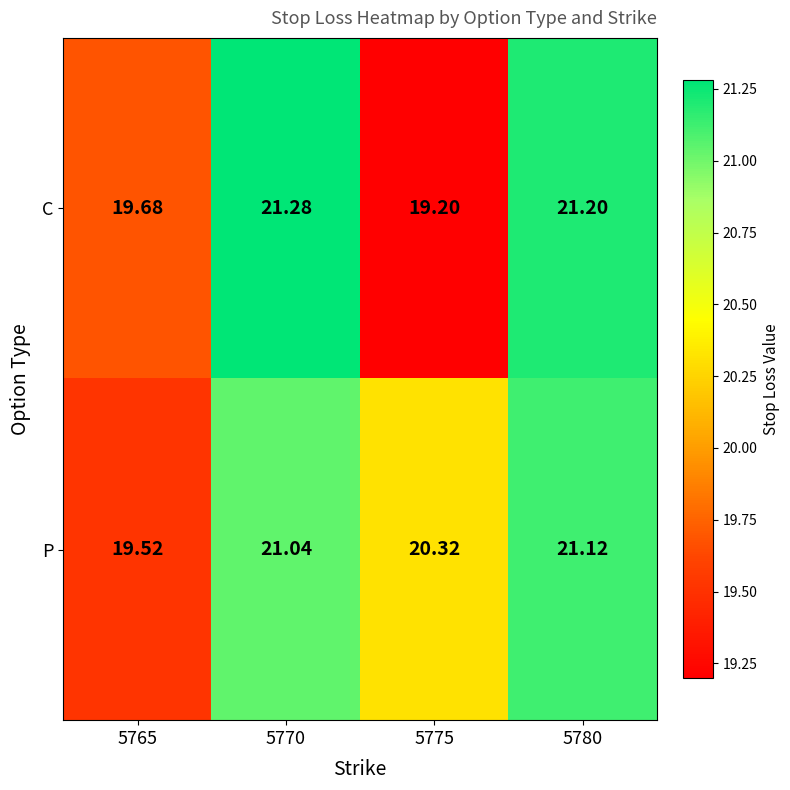

Is the value of P at 5765 greater than the value of C at 5780?

No